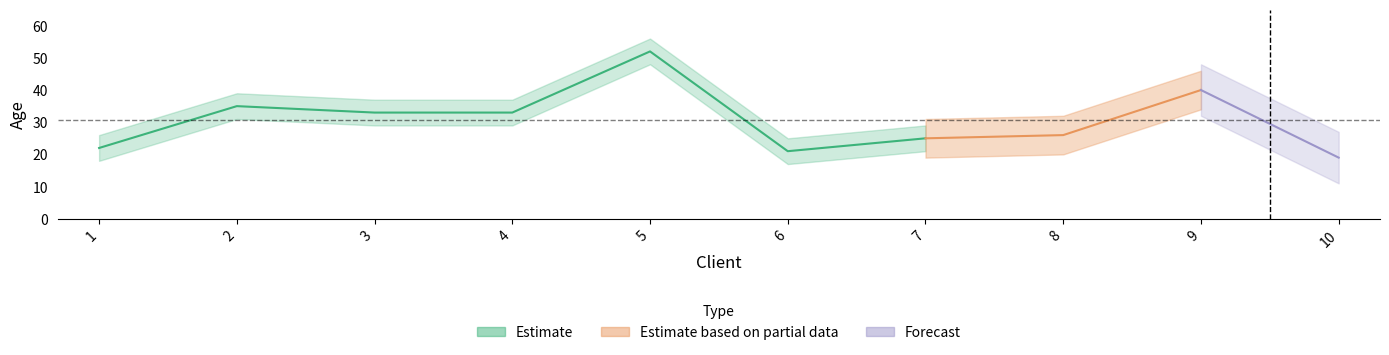

At which category does the data reach its first local valley?

6